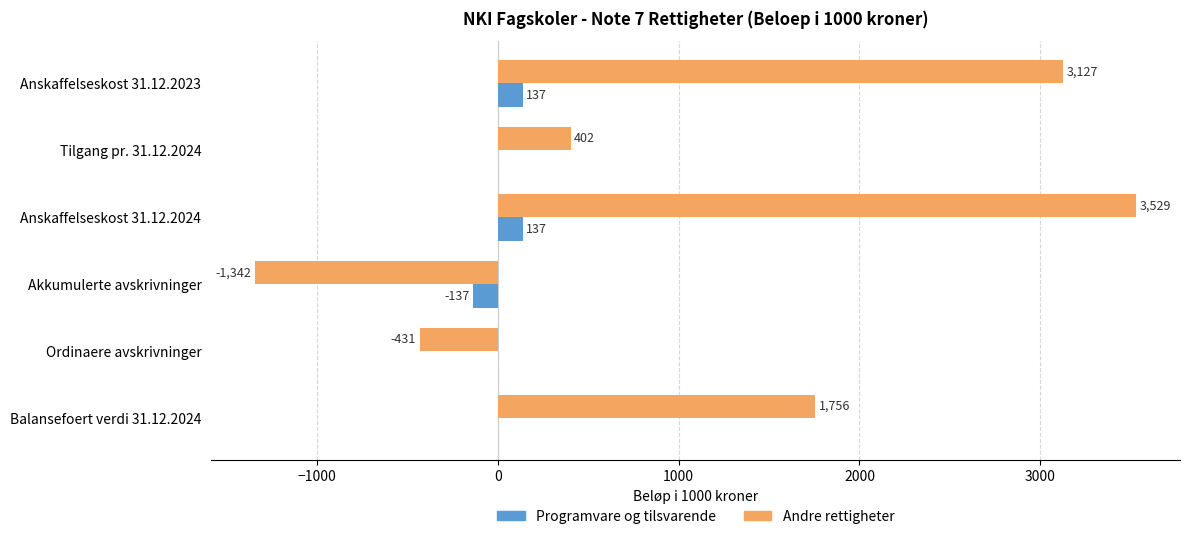

What is the greatest value displayed?

3529